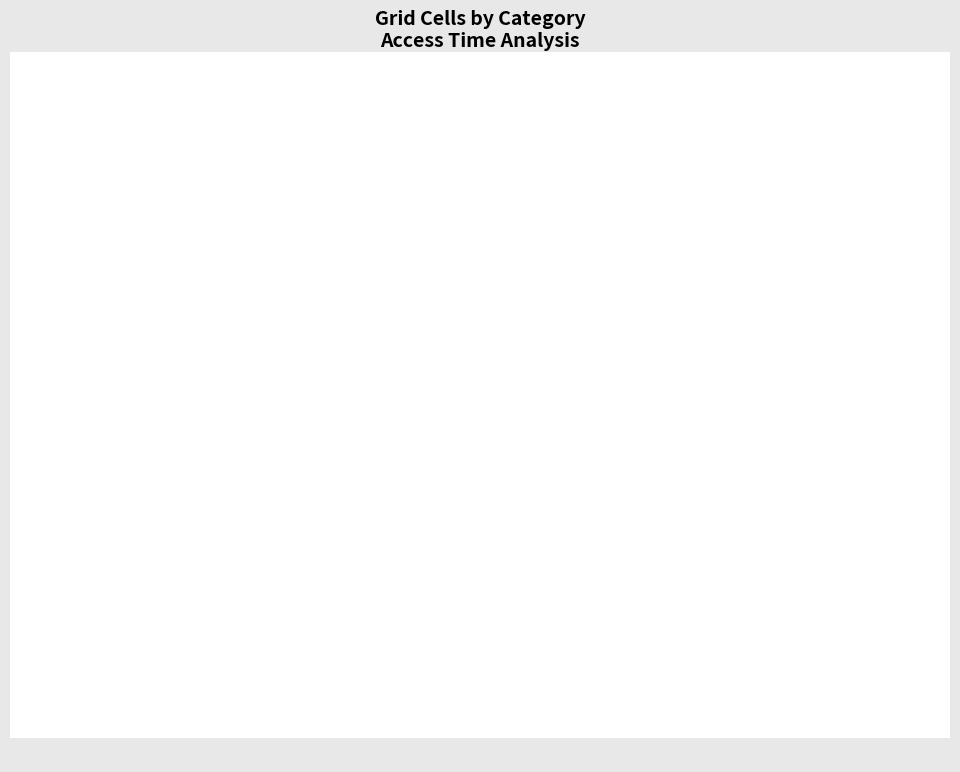

The Likely irrelevant (<10 min) slice represents 89% of the pie. True or false?

False